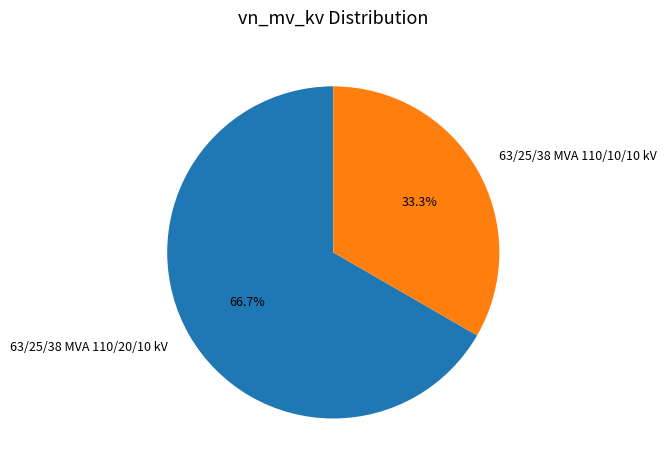

Does 63/25/38 MVA 110/20/10 kV account for over 50% of the chart?

Yes